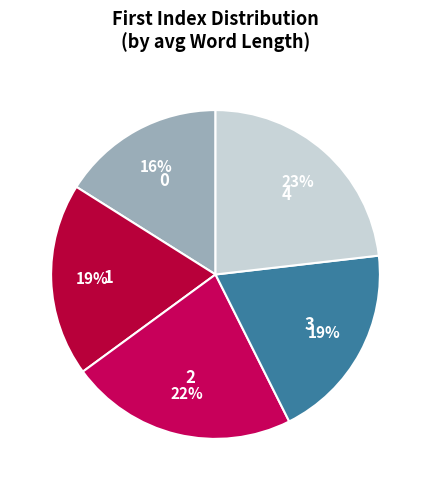

Which slice is the largest?

4